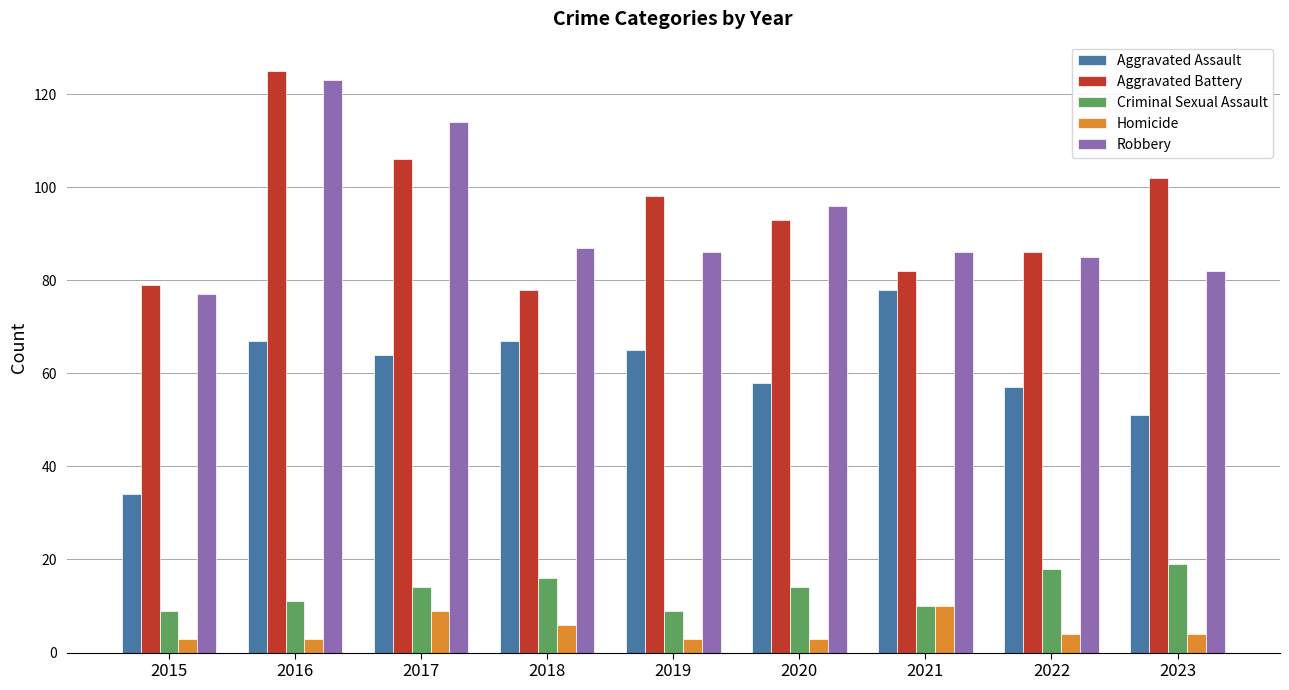

Is it true that Aggravated Battery equals 86 at 2022?

True